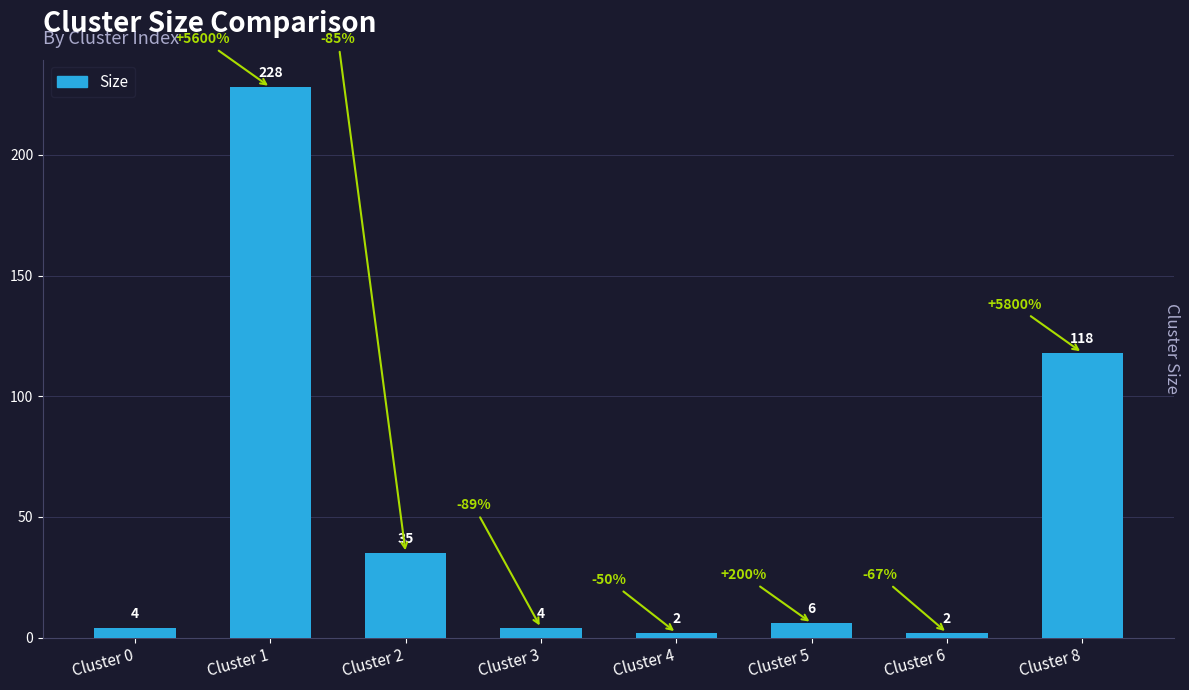

How many bars are there in total?

8